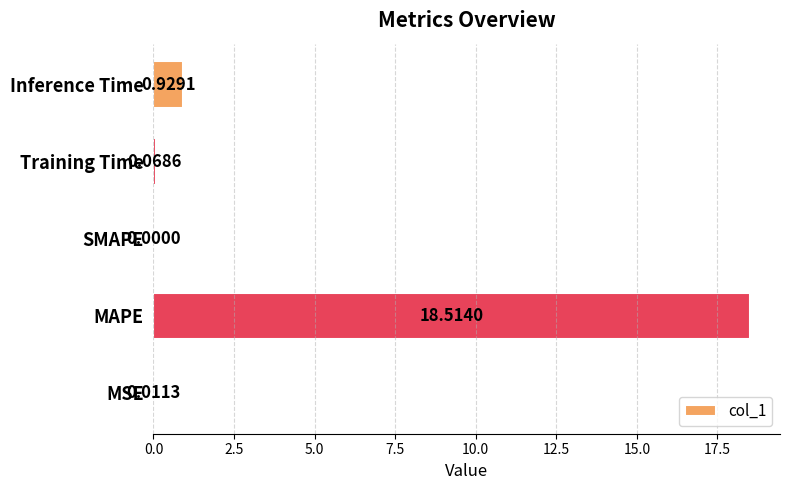

What is the change in value from MAPE to Training Time?

-18.4